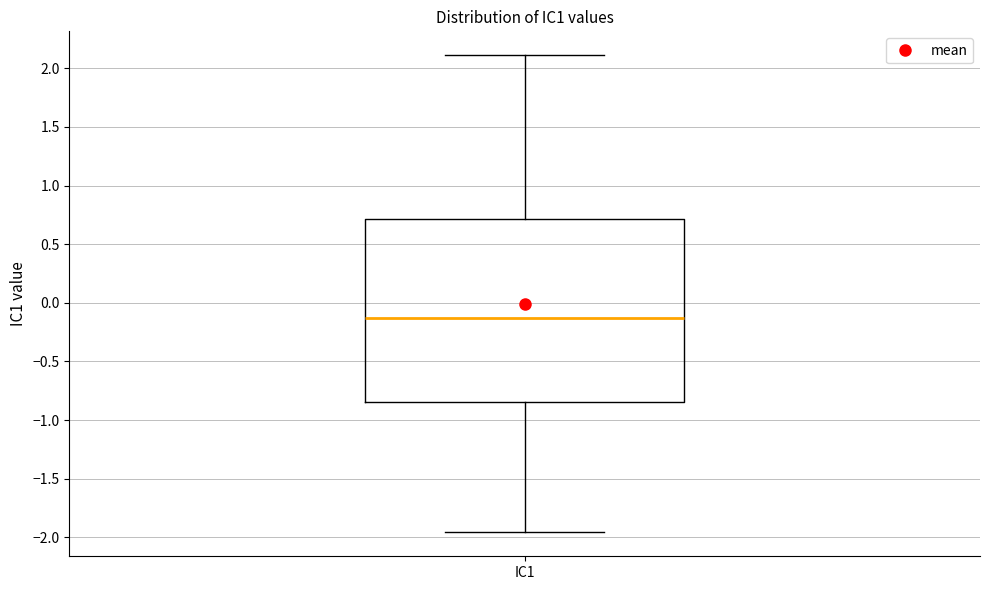

Read this box plot against the y-axis: the position of the median line, the range covered by the box, and the ends of both whiskers. The values are not printed on the chart, so give them approximately, as read against the axis.

median -0.15, box -0.85 to 0.70, whiskers -1.95 to 2.10